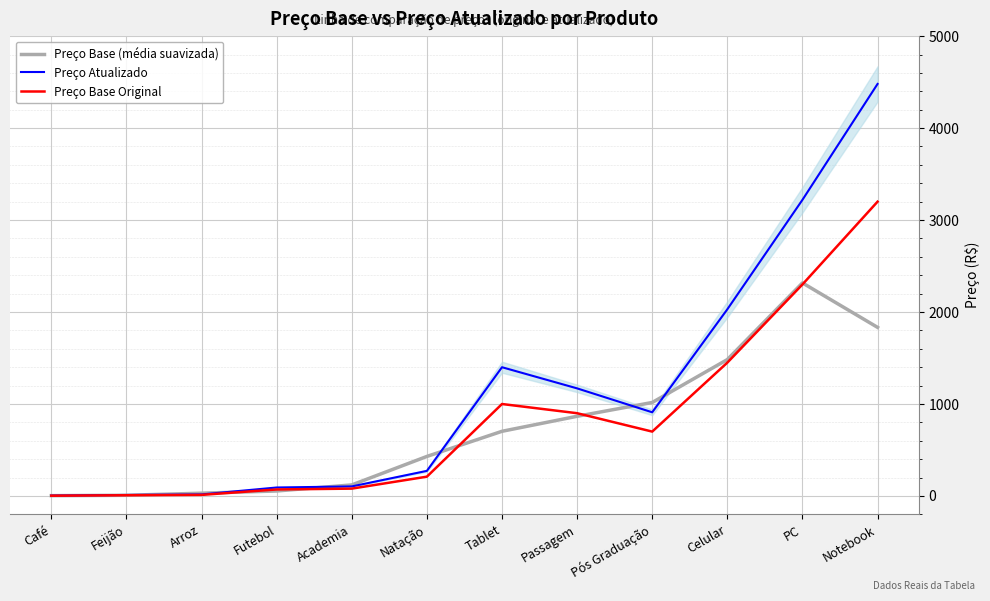

At how many categories does at least one series exceed 329?

7